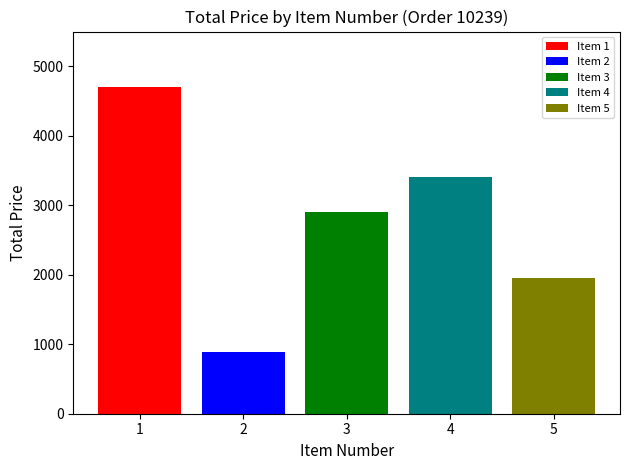

What value does the Item 2 series have at 3?

891.2